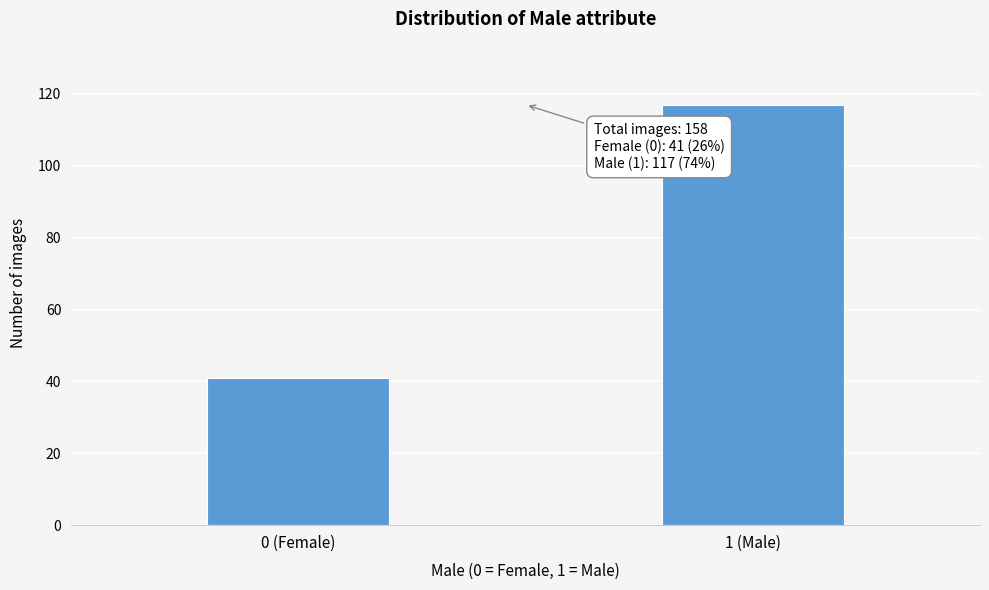

Reading right to left, extract all data points from this chart.

1 (Male)=117	0 (Female)=41